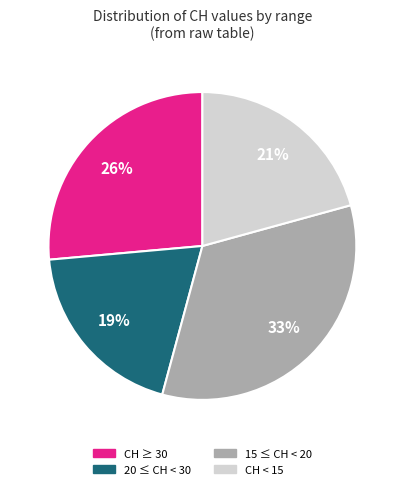

To the nearest percent, what is the average slice percentage?

25%